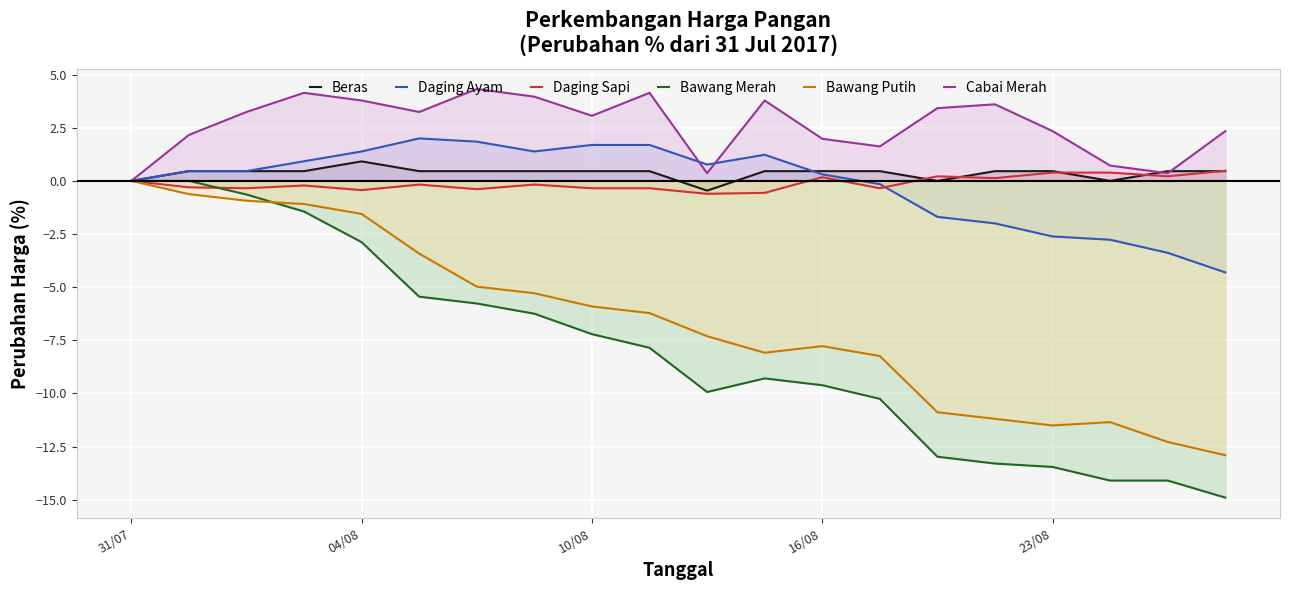

Which series has the largest total across all categories?

Cabai Merah